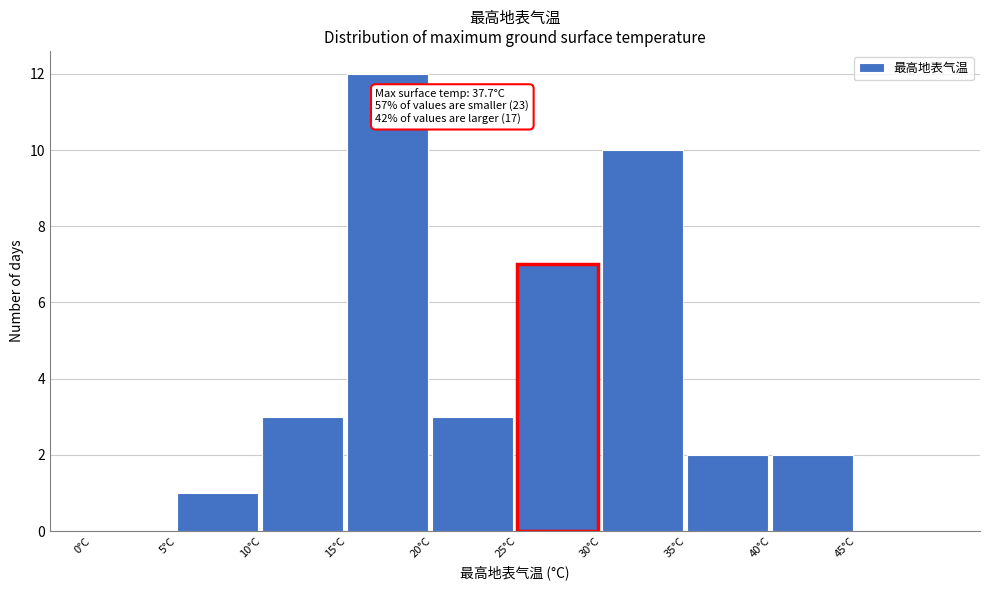

Over which range of the x-axis is the bar tallest?

15 to 20